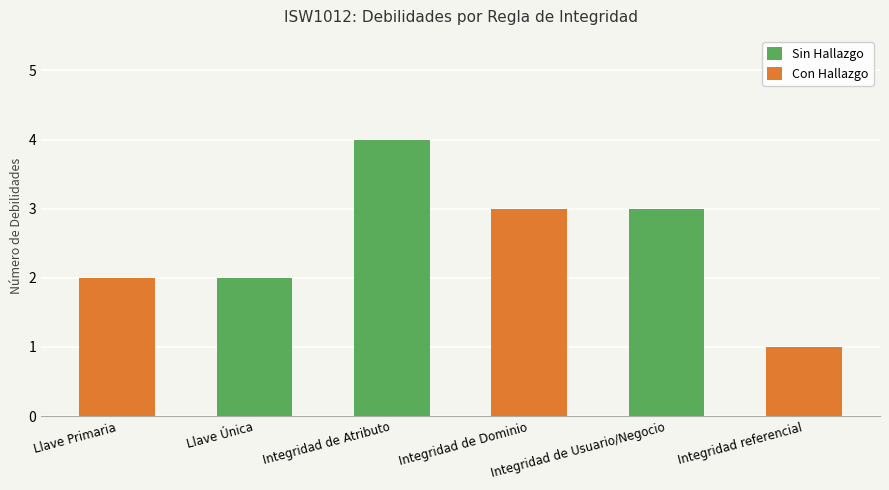

At which category is the sum across all series the highest?

Integridad de Atributo